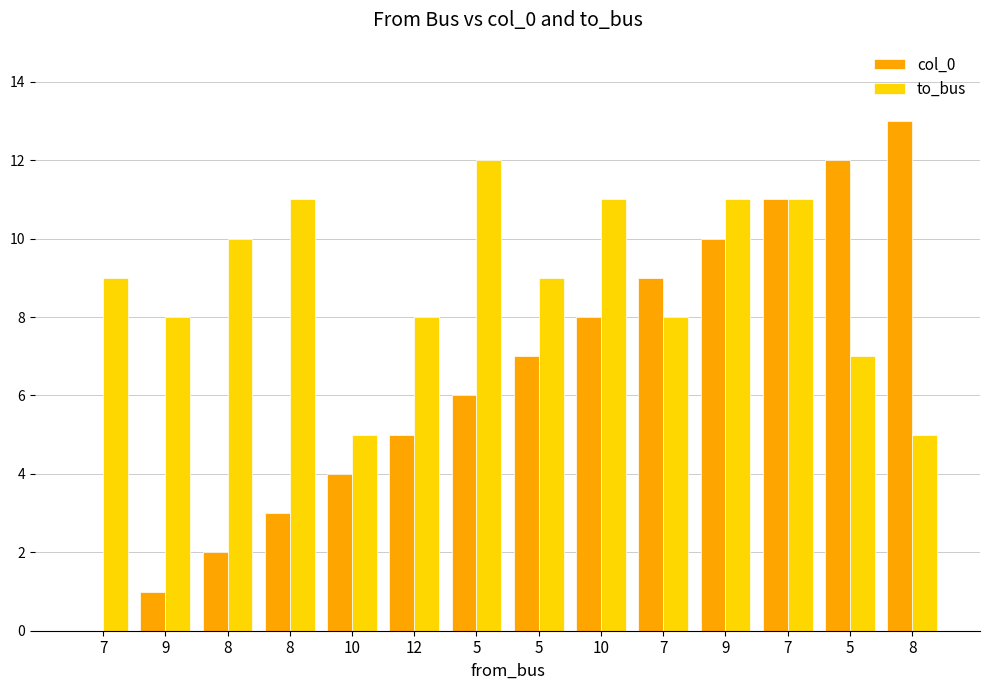

Reading left to right, transcribe all the data shown in this chart.

col_0: 0	1	2	3	4	5	6	7	8	9	10	11	12	13
to_bus: 9	8	10	11	5	8	12	9	11	8	11	11	7	5